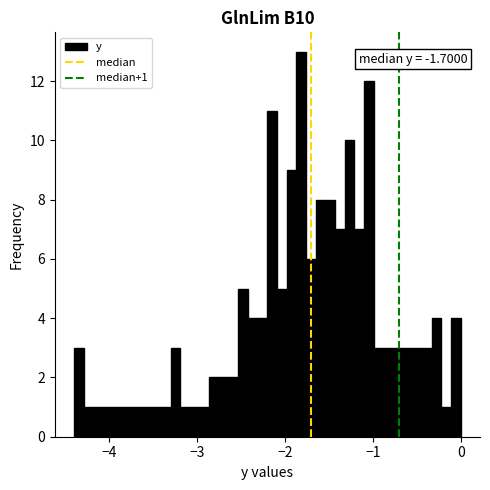

Read against the x-axis, roughly where is the centre of the tallest bar?

-1.8